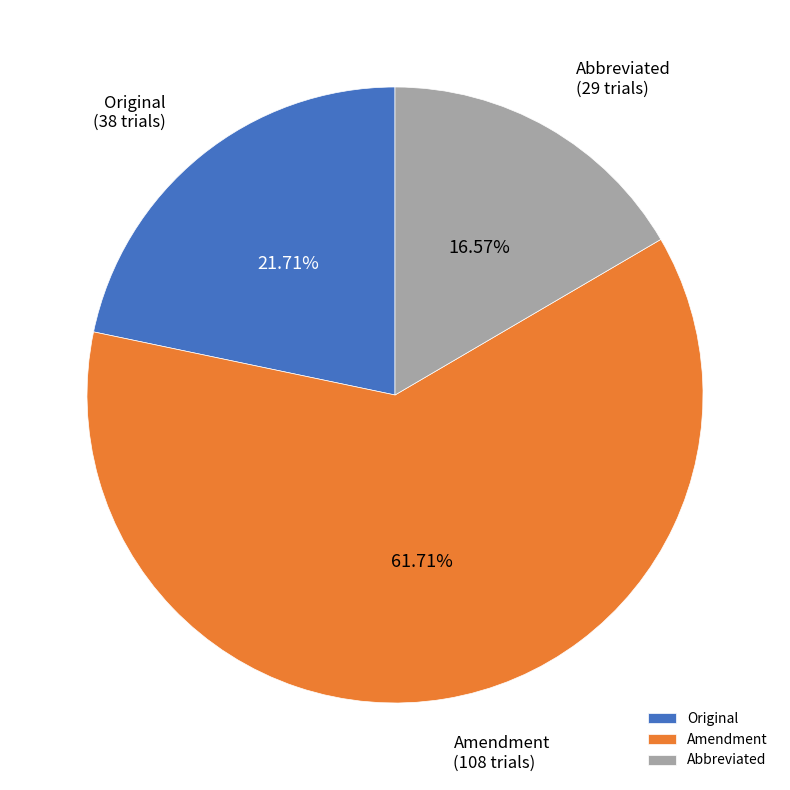

How many slices are in this pie chart?

3